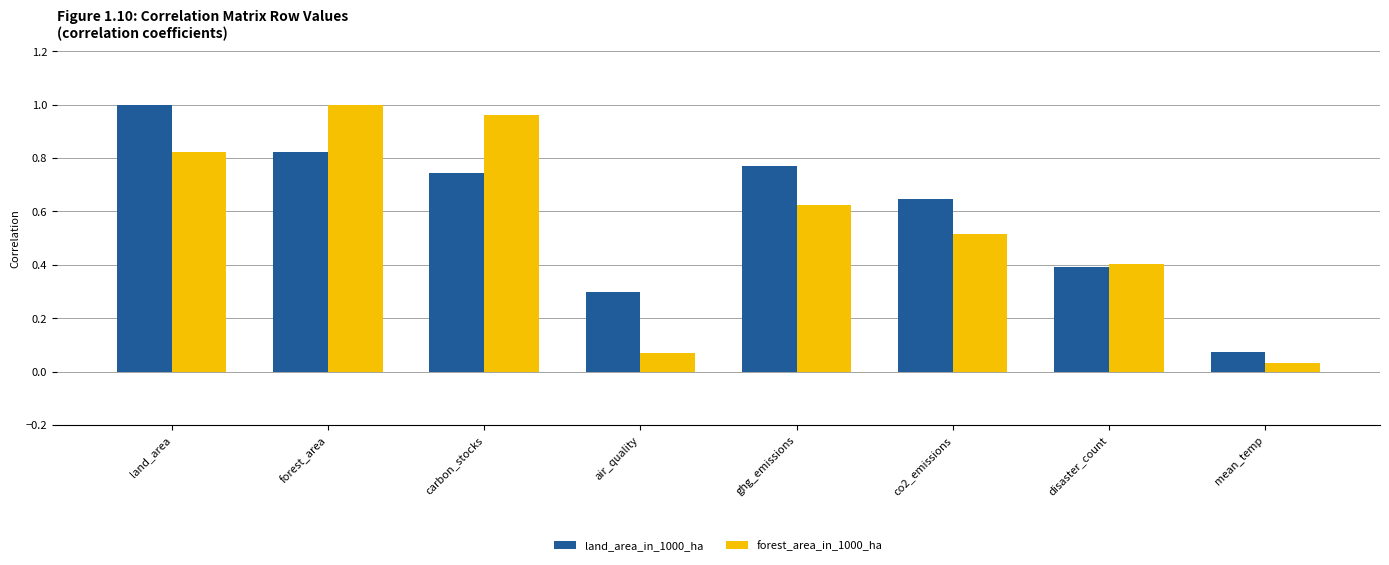

Which series changed the most between carbon_stocks and air_quality?

forest_area_in_1000_ha